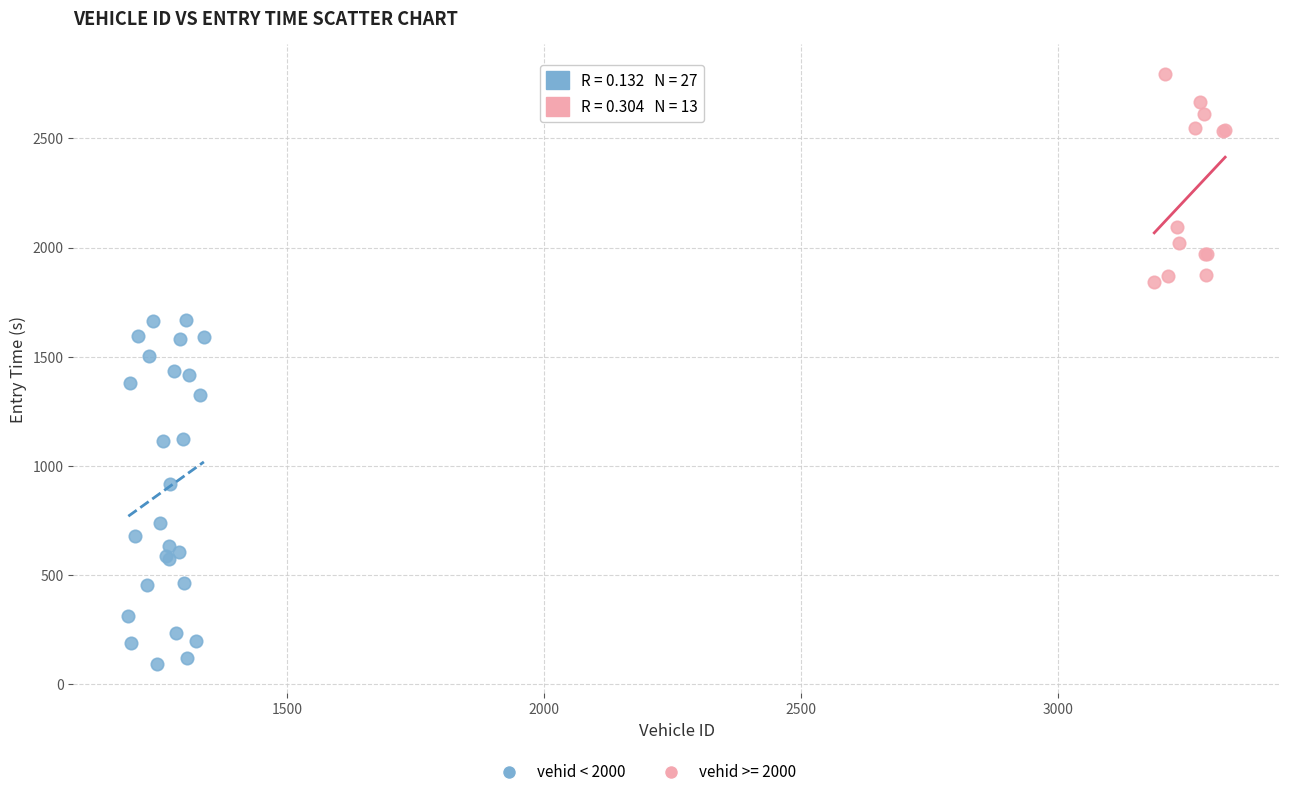

Which series contains the highest Y value?

vehid >= 2000